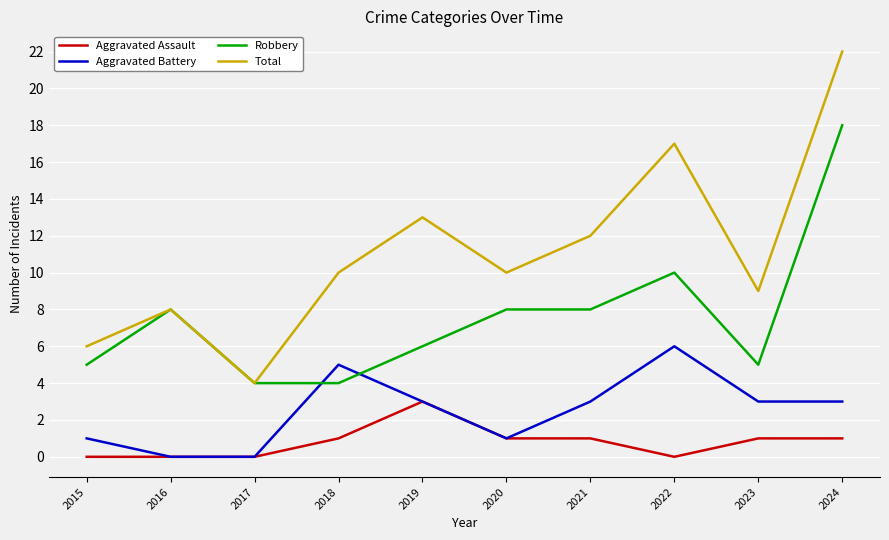

Reading right to left, transcribe all the data shown in this chart.

Aggravated Assault: 1	1	0	1	1	3	1	0	0	0
Aggravated Battery: 3	3	6	3	1	3	5	0	0	1
Robbery: 18	5	10	8	8	6	4	4	8	5
Total: 22	9	17	12	10	13	10	4	8	6